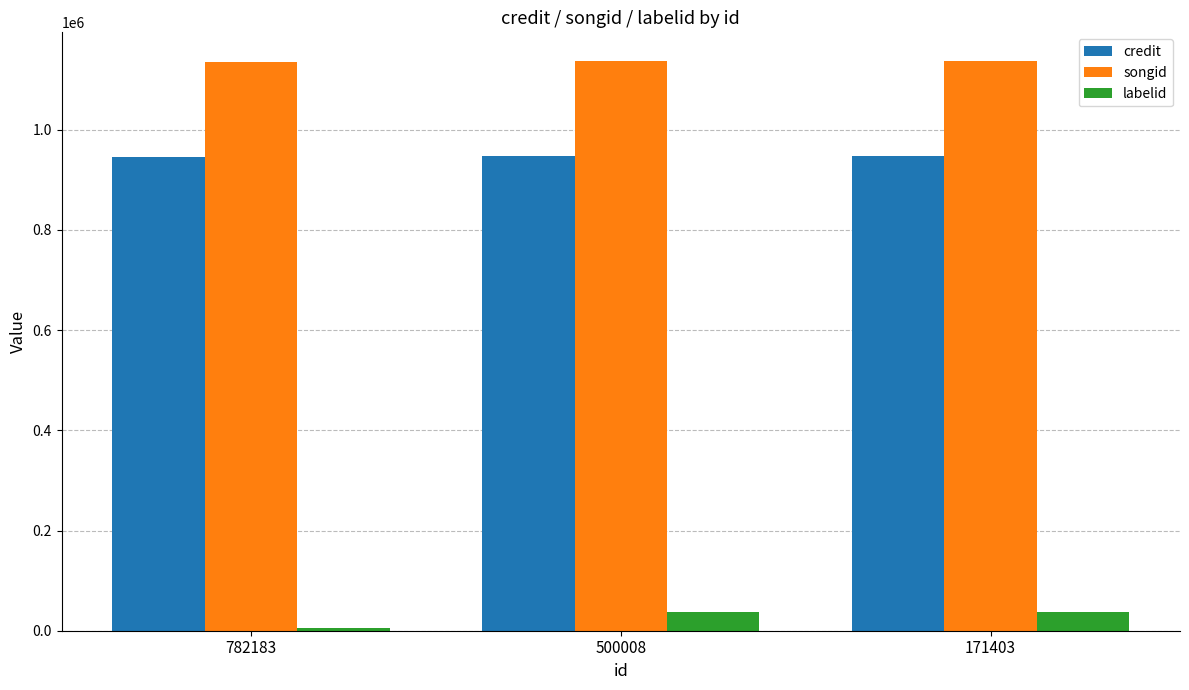

What is the maximum value for songid?

1137394